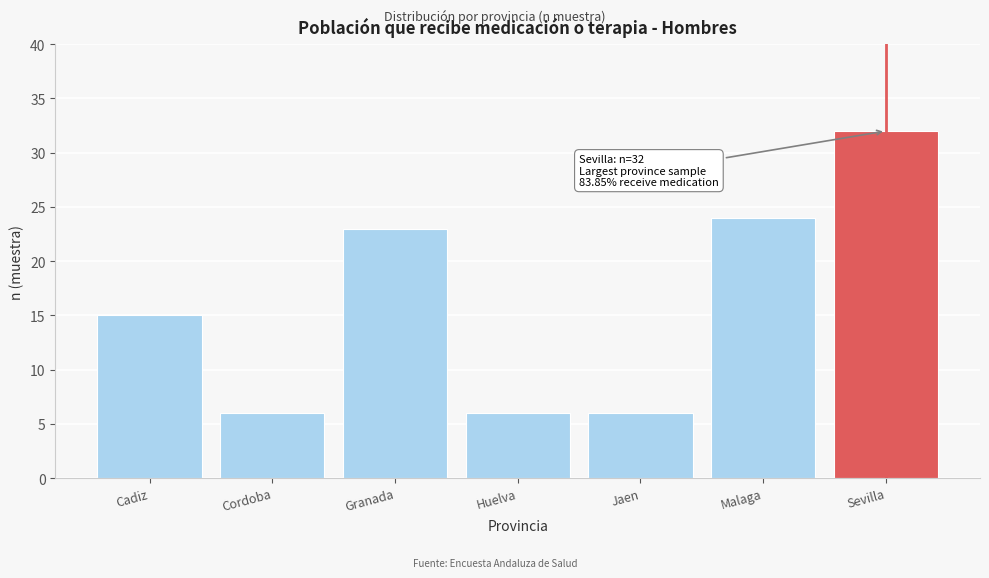

Reading left to right, extract all data points from this chart.

15	6	23	6	6	24	32